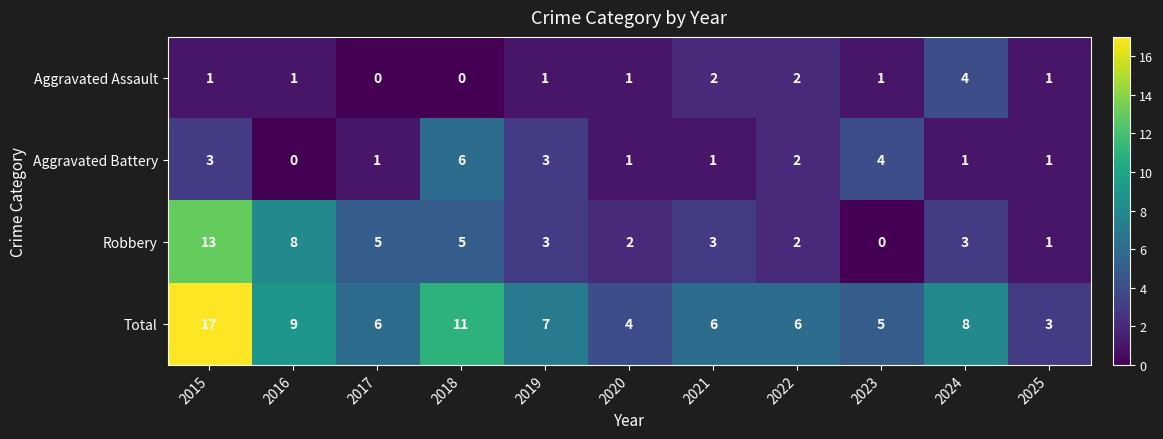

List the series in order of their peak value, highest first.

Total, Robbery, Aggravated Battery, Aggravated Assault